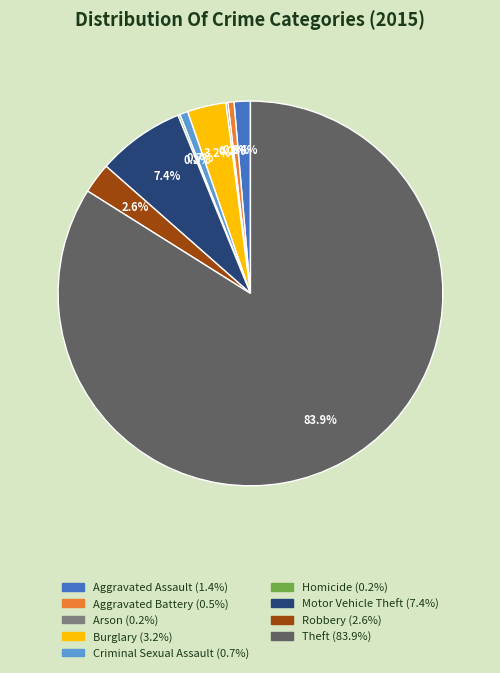

What is the ratio of the value at Robbery to the value at Aggravated Assault?

1.9